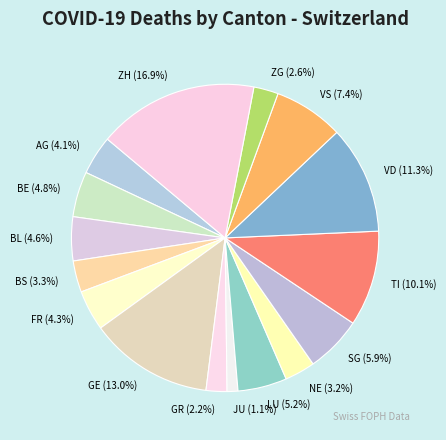

To the nearest percent, what percentage of the pie is GE?

13%